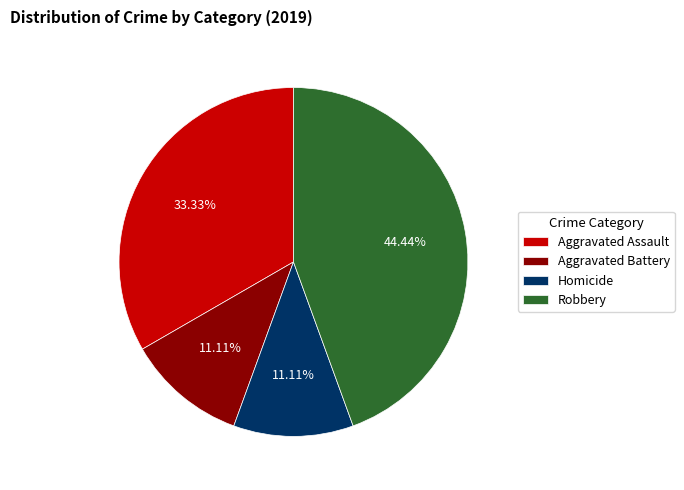

Which slice is the largest?

Robbery